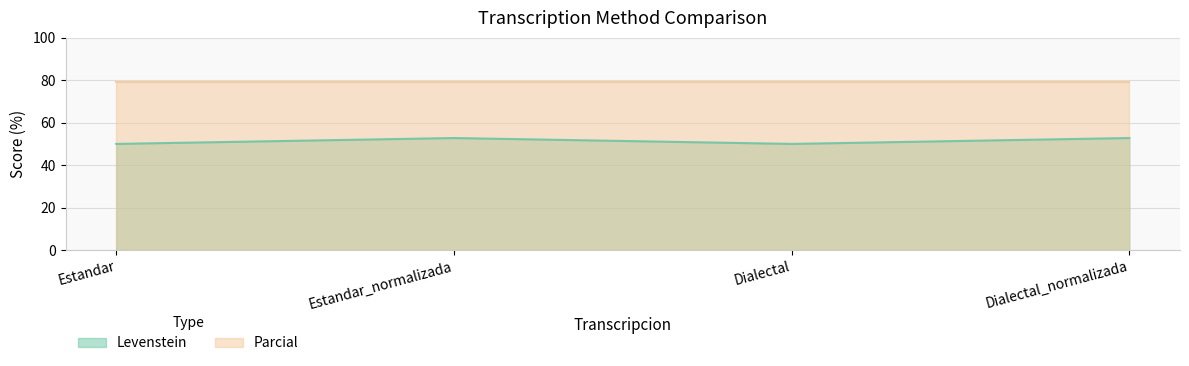

List the labels in order of value, largest first.

Estandar_normalizada, Dialectal_normalizada, Estandar, Dialectal